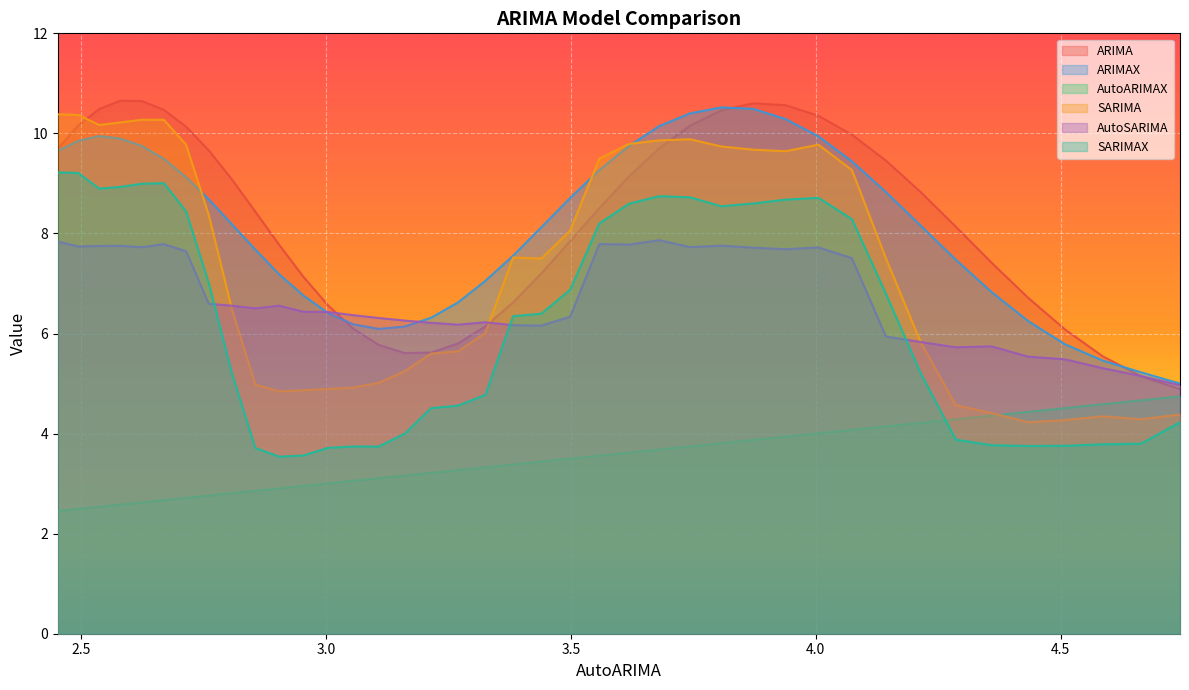

The value of AutoARIMAX at 30 is 4.5. True or false?

False